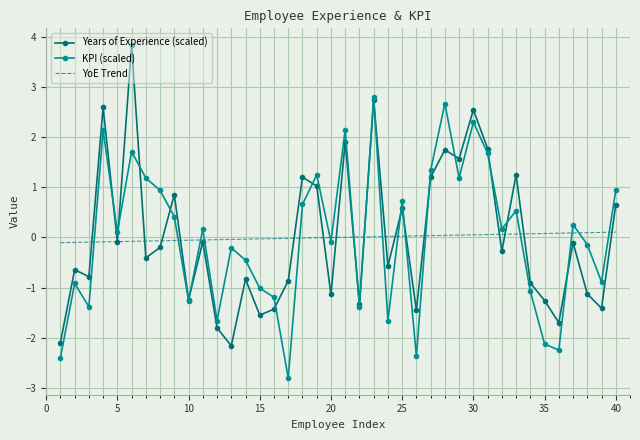

Rank the series by their maximum value, from lowest to highest.

YoE Trend, KPI (scaled), Years of Experience (scaled)